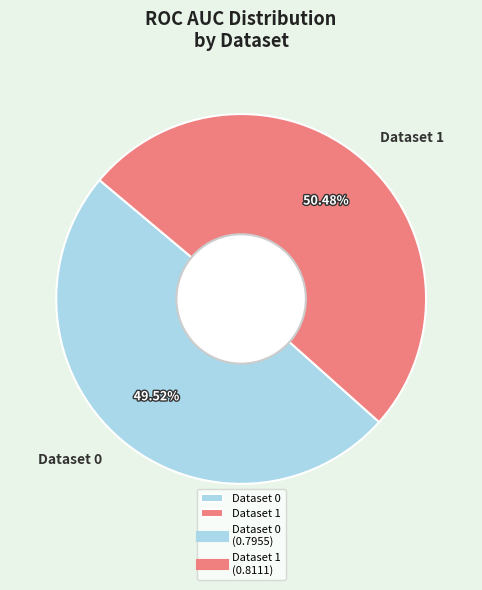

To the nearest percent, what is the difference between the largest and smallest slice percentages?

1%